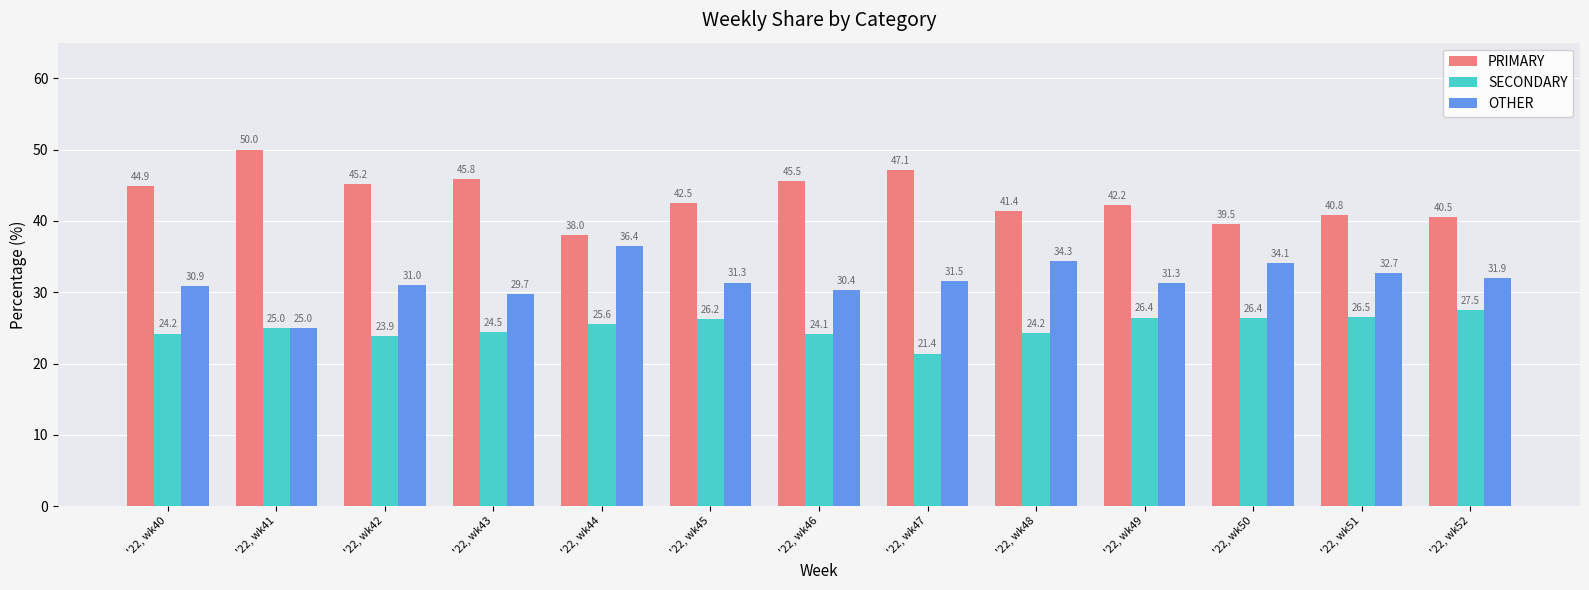

The value of OTHER at '22, wk44 is 36.4. True or false?

True